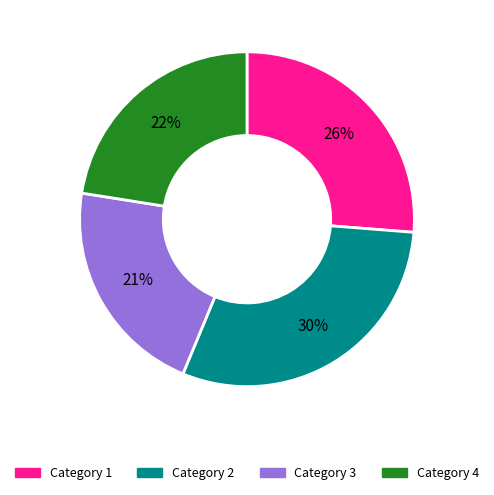

To the nearest percent, what is the average slice percentage?

25%